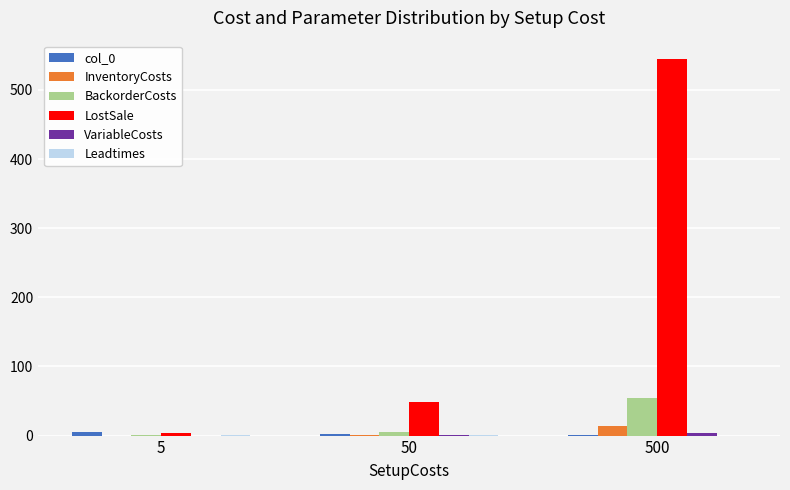

Which series has the largest total across all categories?

LostSale